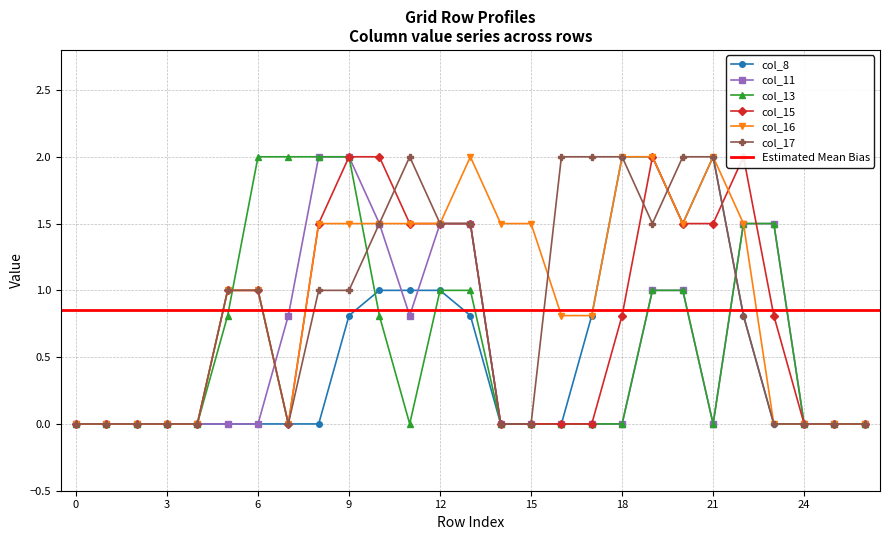

The value of col_17 at 0 is -0.7. True or false?

False